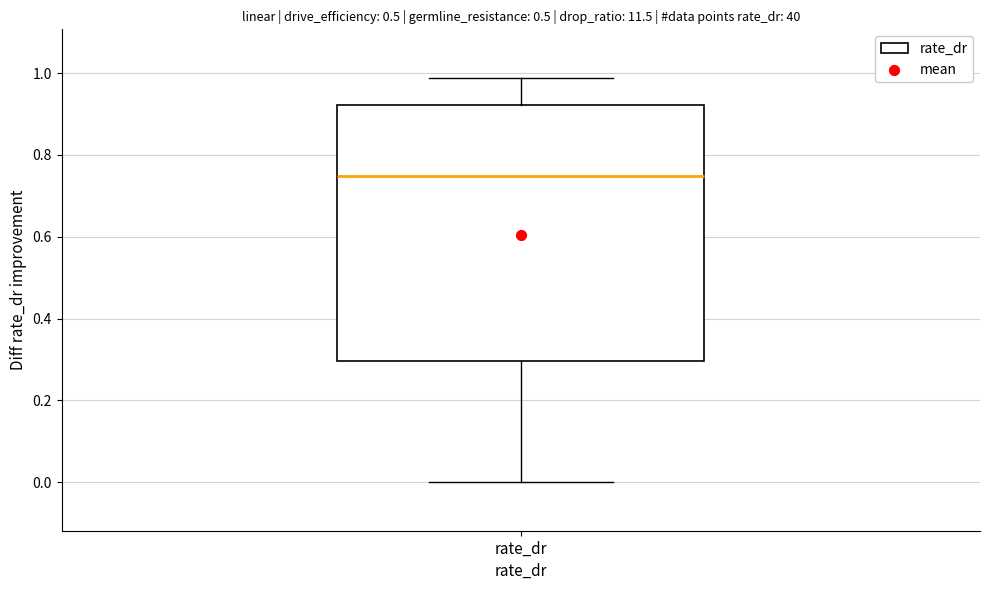

Read this box plot against the y-axis: the position of the median line, the range covered by the box, and the ends of both whiskers. The values are not printed on the chart, so give them approximately, as read against the axis.

median 0.74, box 0.30 to 0.92, whiskers 0.00 to 0.98